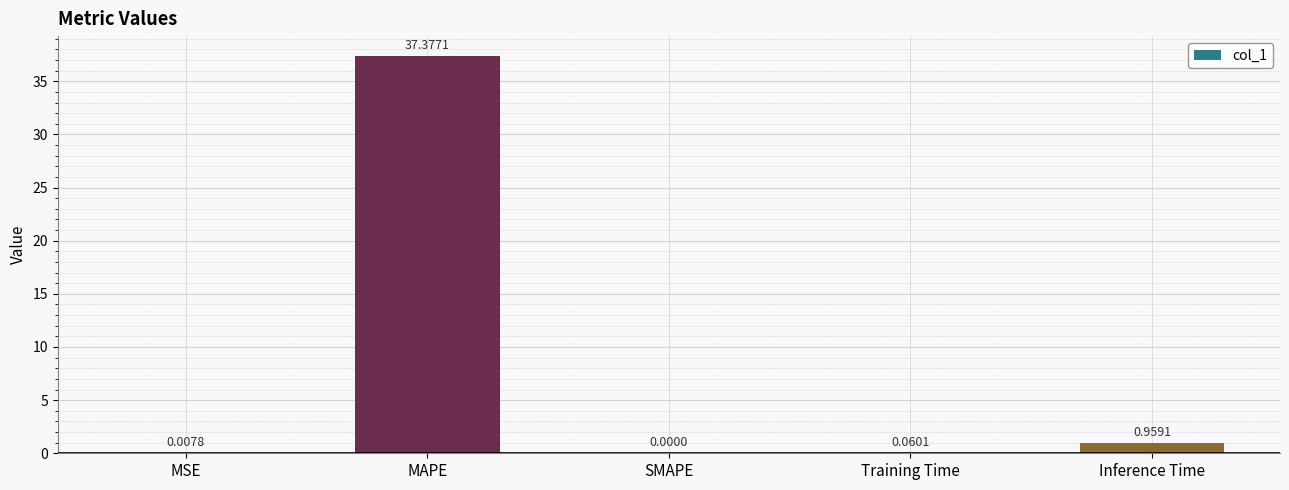

At which category does the chart reach its peak across all series?

MAPE